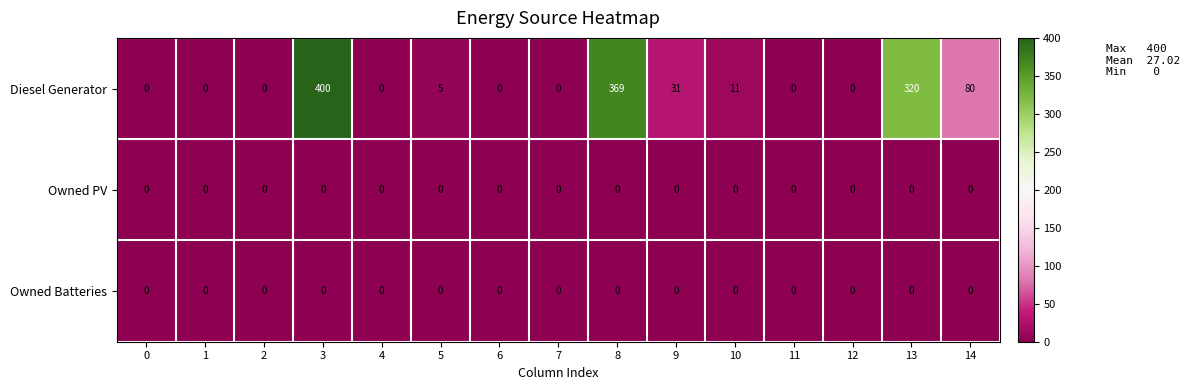

What is the spread (max minus min) of values at 3?

400